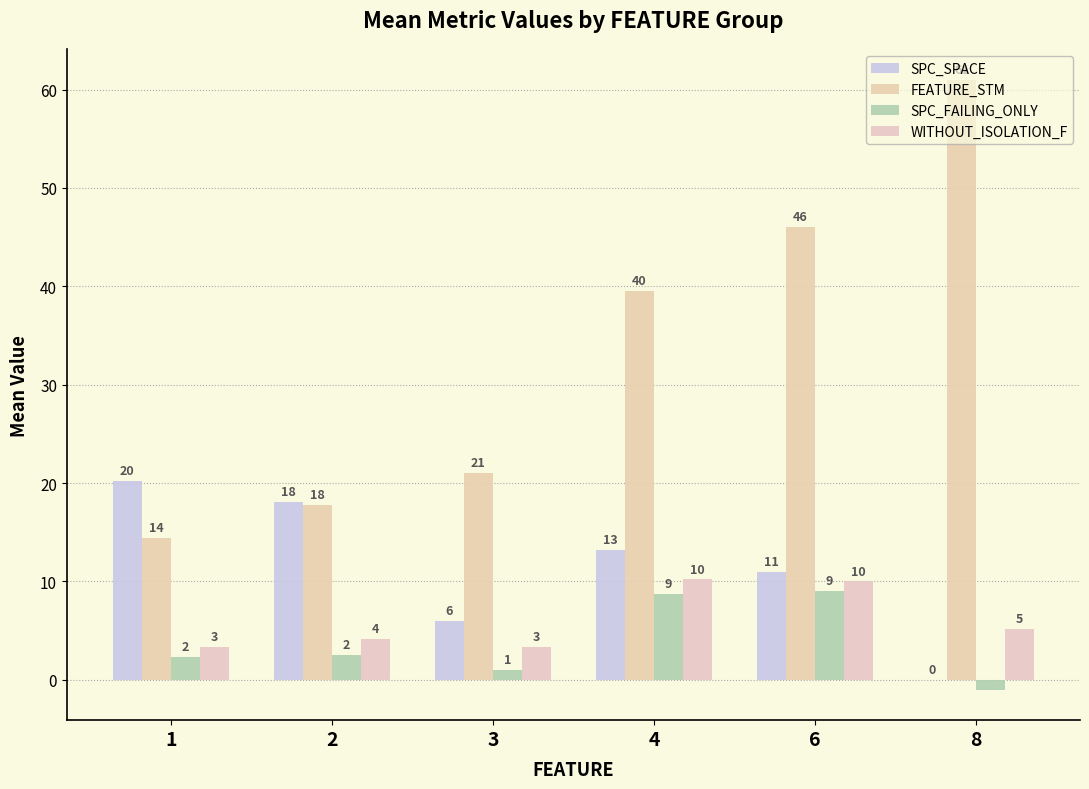

Are the bars grouped side by side (vs. stacked)?

Yes